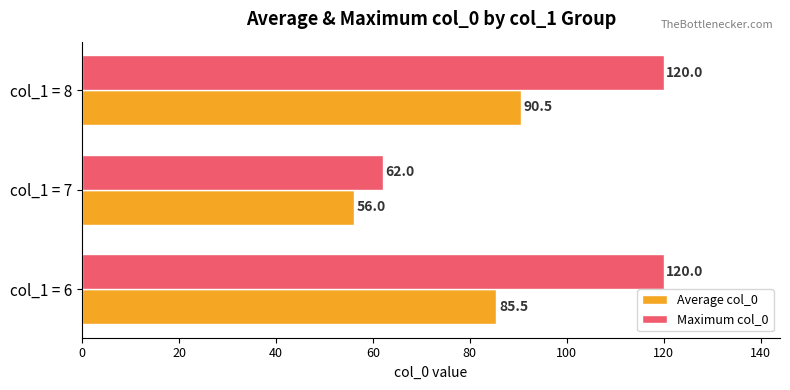

What is the difference between the highest and lowest values at col_1 = 6?

34.5